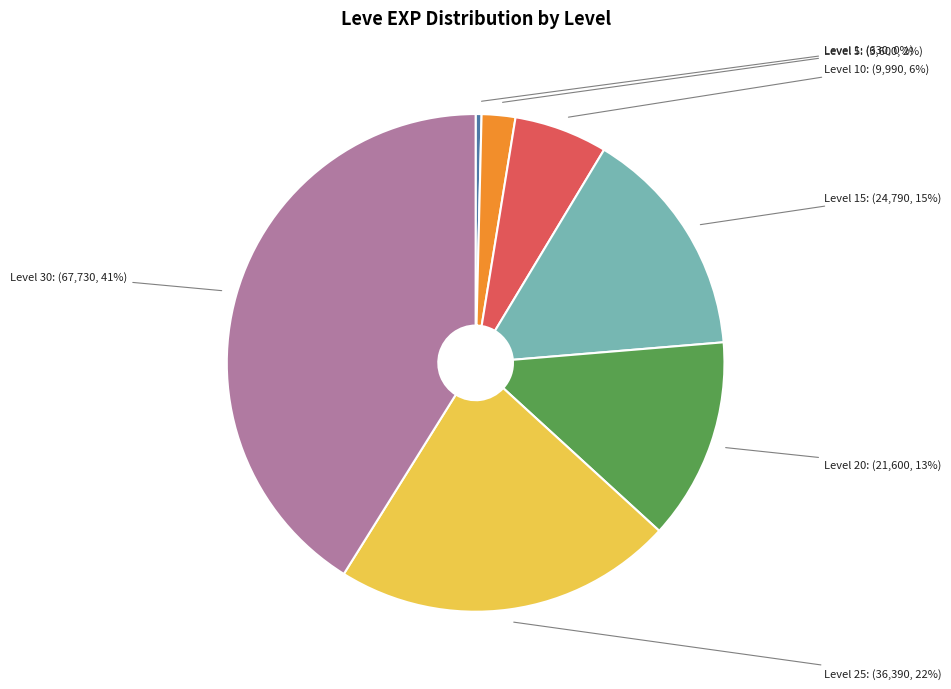

True or false: Level 30 accounts for 31% of the total.

False